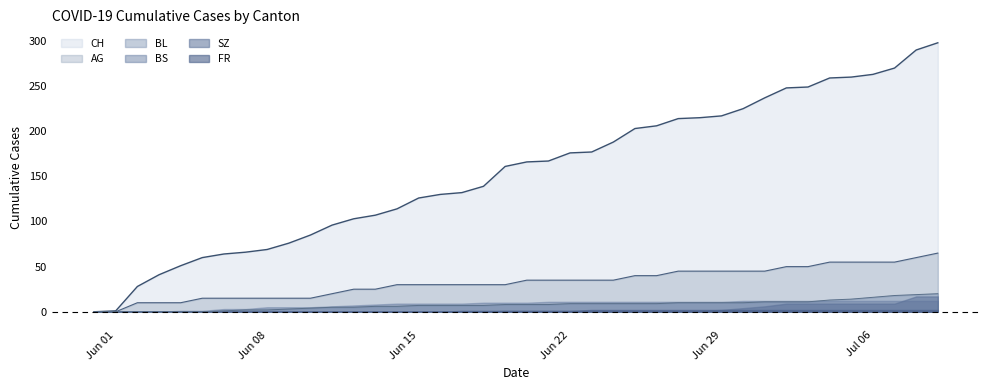

Which series has the largest total across all categories?

CH